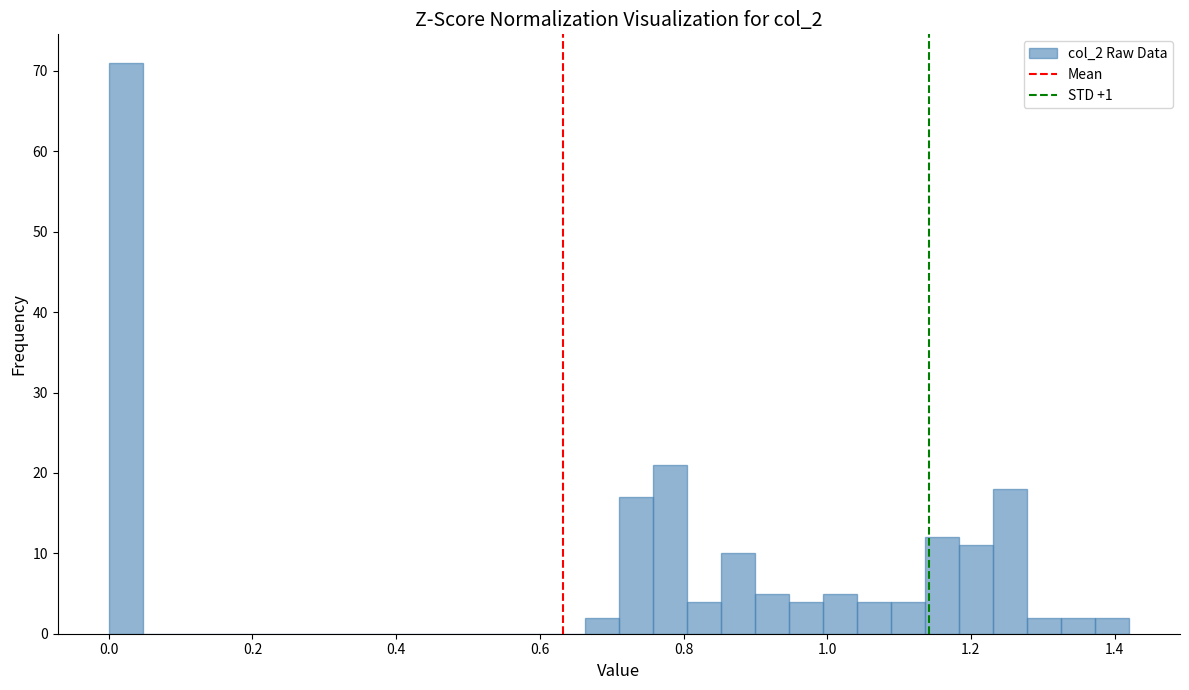

Read against the x-axis, roughly where is the centre of the tallest bar?

0.02